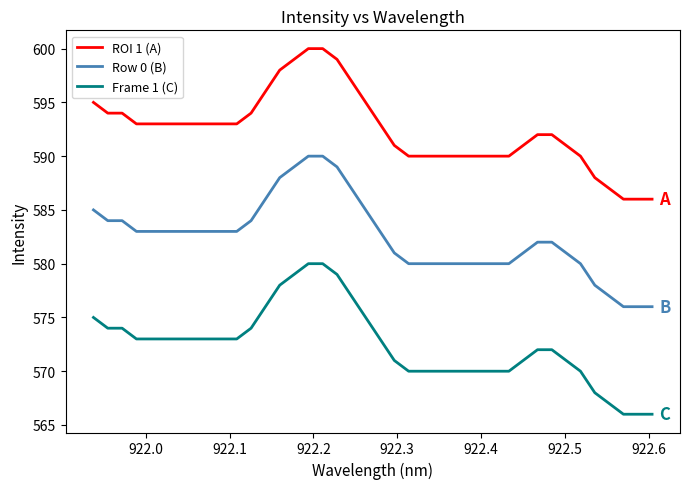

What is the highest value of the ROI 1 (A) series?

600